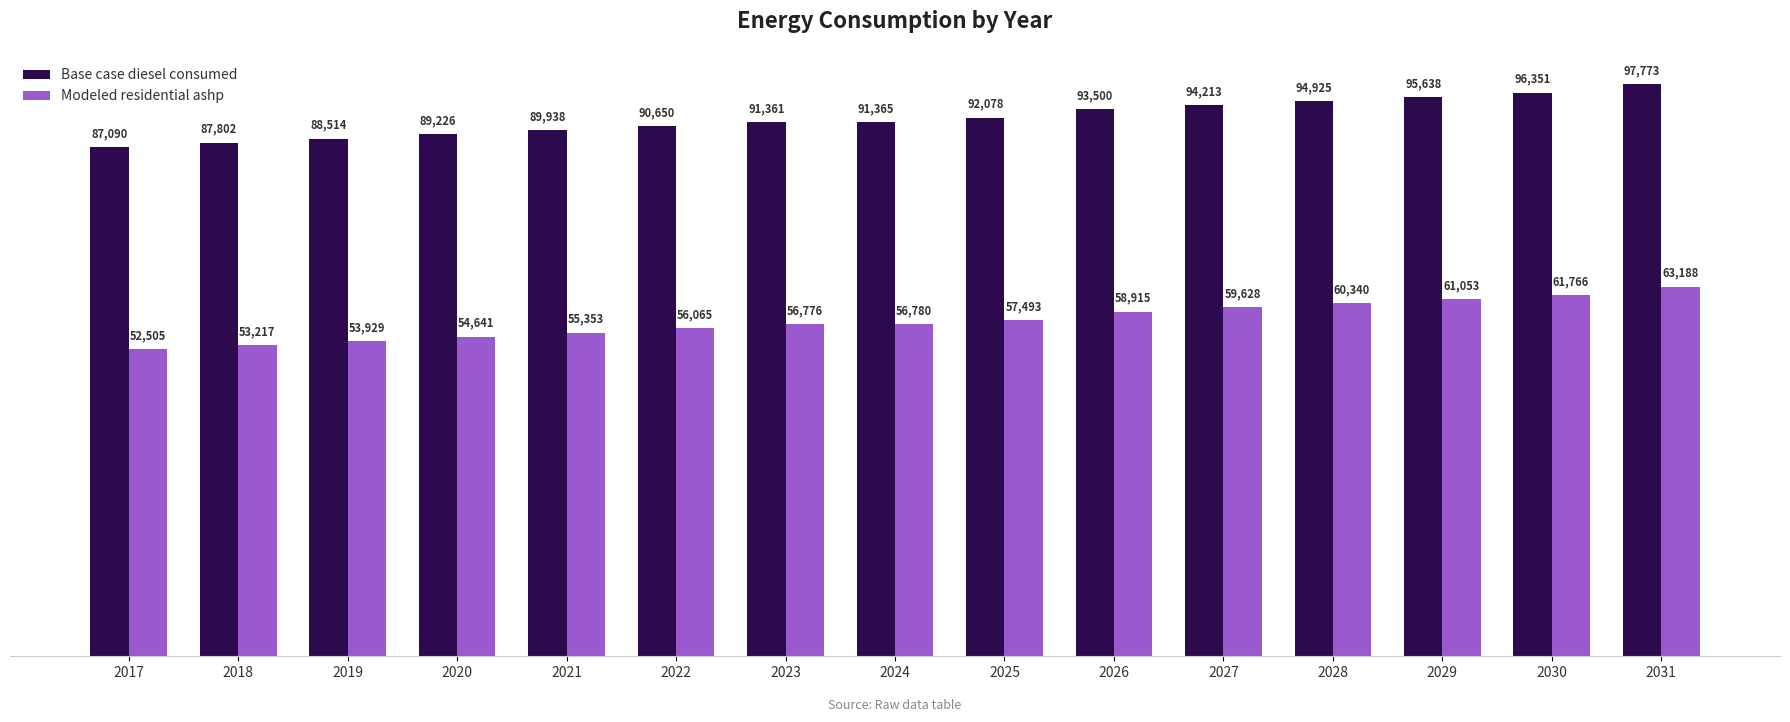

Is it true that Modeled residential ashp equals 59628.0 at 2027?

True